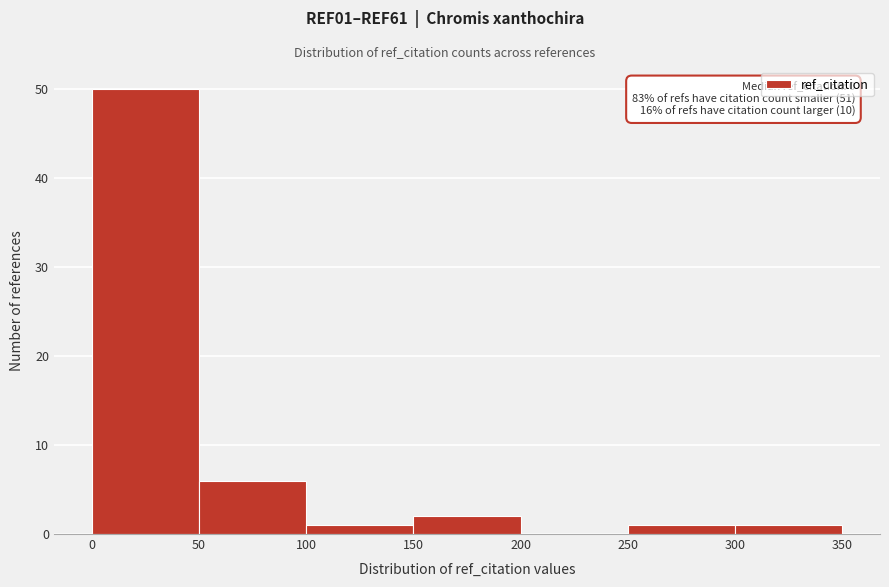

Which range on the x-axis has the tallest bar?

0 to 50